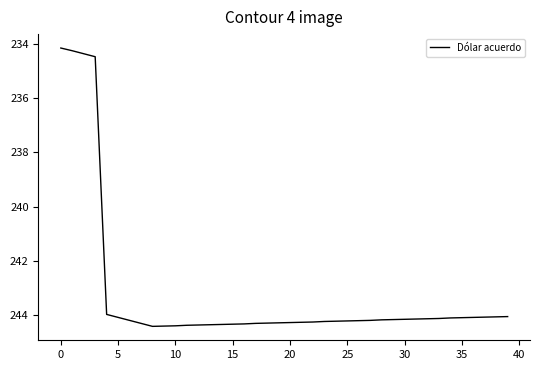

What is the maximum value shown in the chart?

244.4